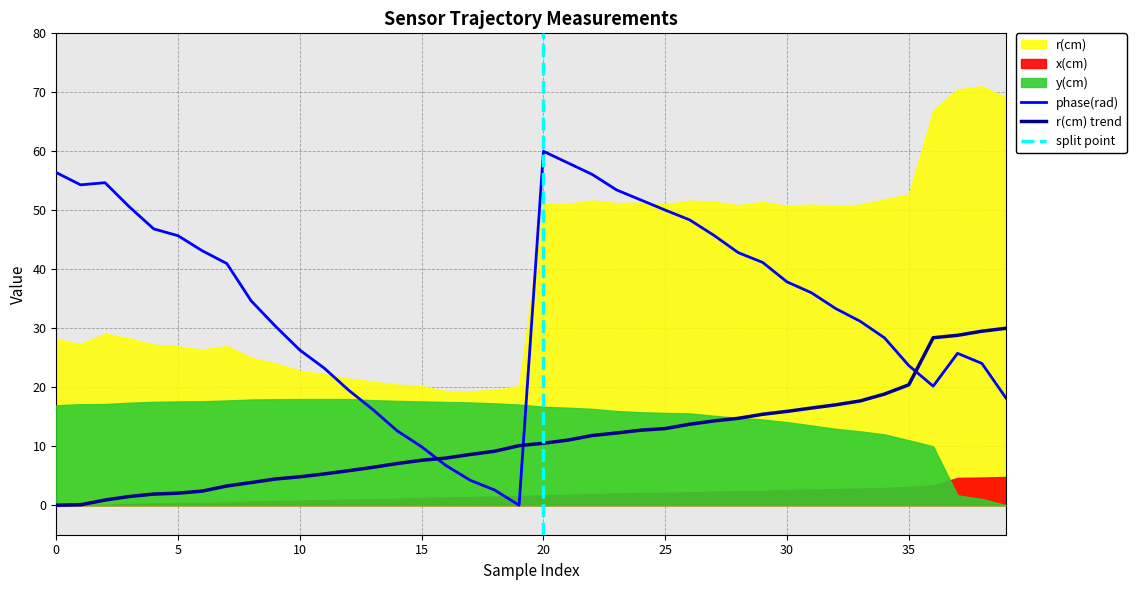

True or false: r(cm) trend and phase(rad) cross at least once.

True